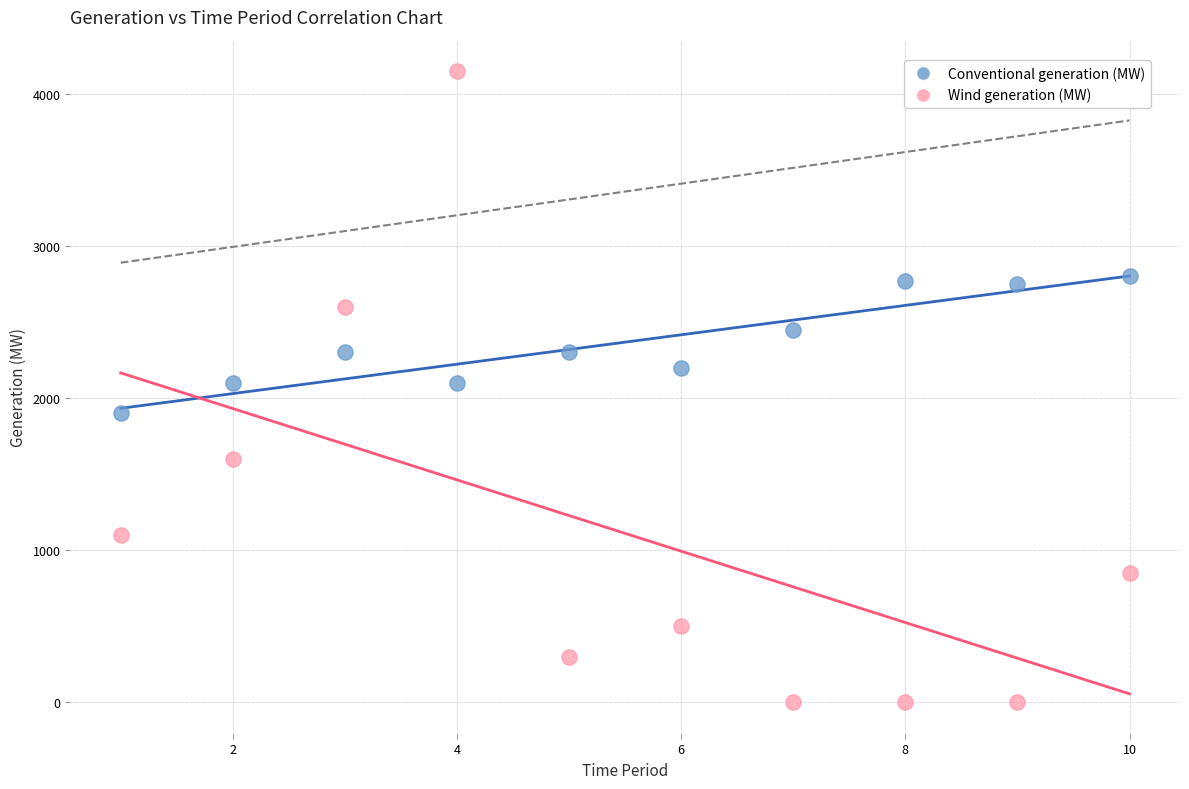

Which series contains the lowest Y value?

Wind generation (MW)